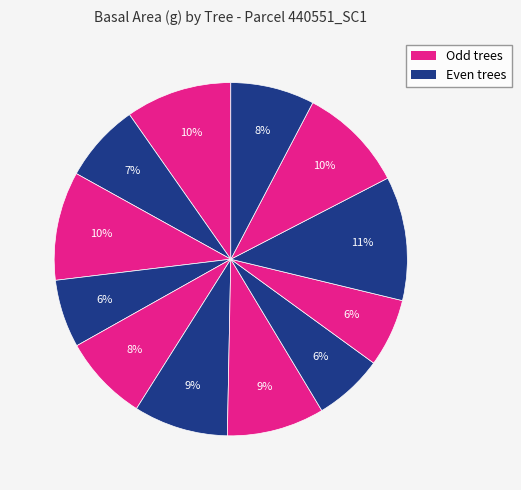

Is there any slice that represents more than half of the pie?

No